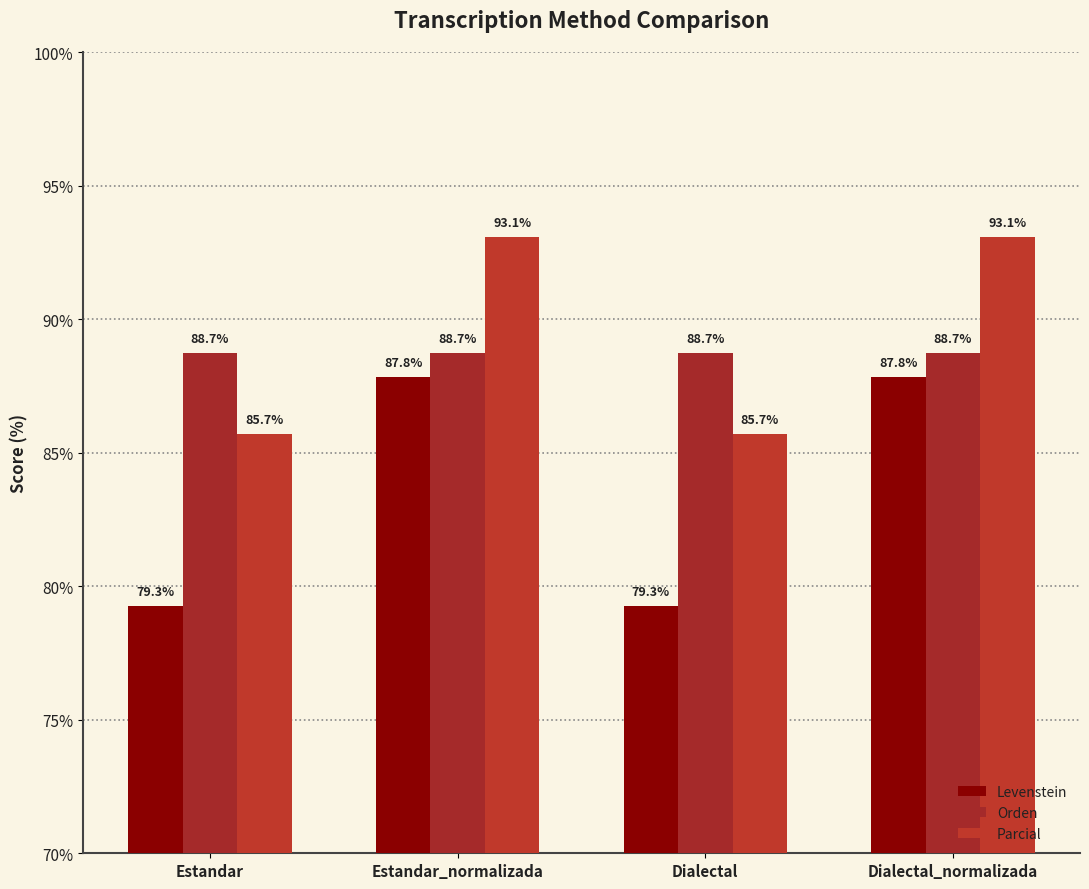

Rank the series at Estandar_normalizada from highest to lowest value.

Parcial, Orden, Levenstein